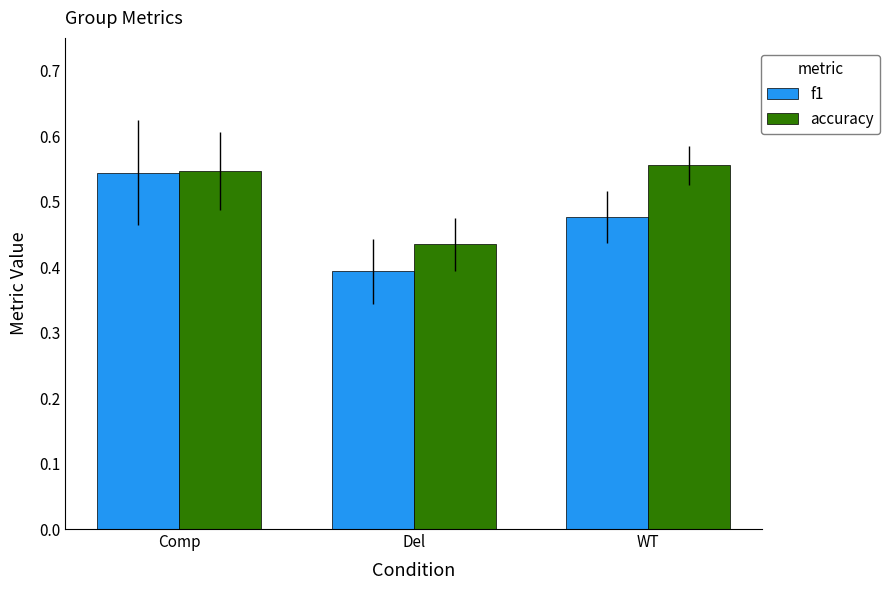

Is the value of accuracy at Comp greater than the value of f1 at Del?

Yes